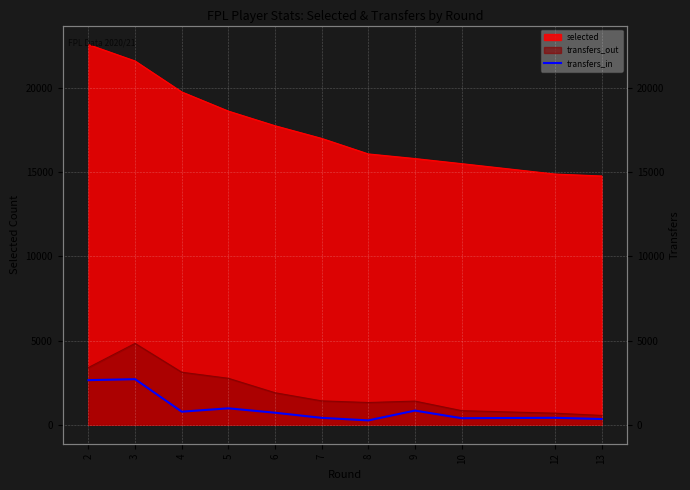

The chart shows a value of 338 at 13. True or false?

True